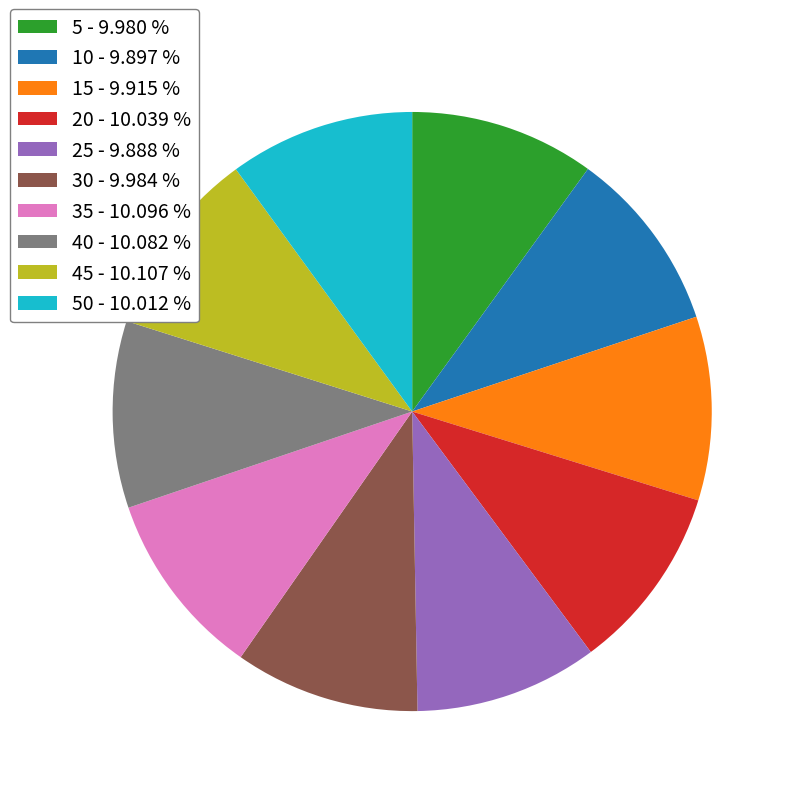

Does any single category account for the majority?

No